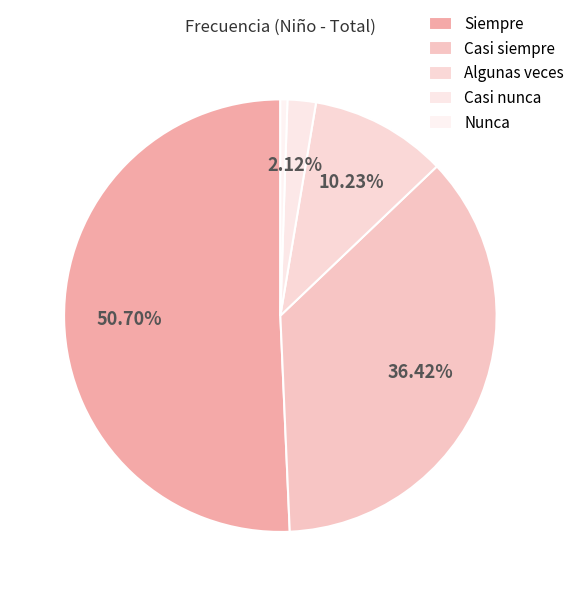

What percentage is NOT represented by Casi siempre?

63.6%